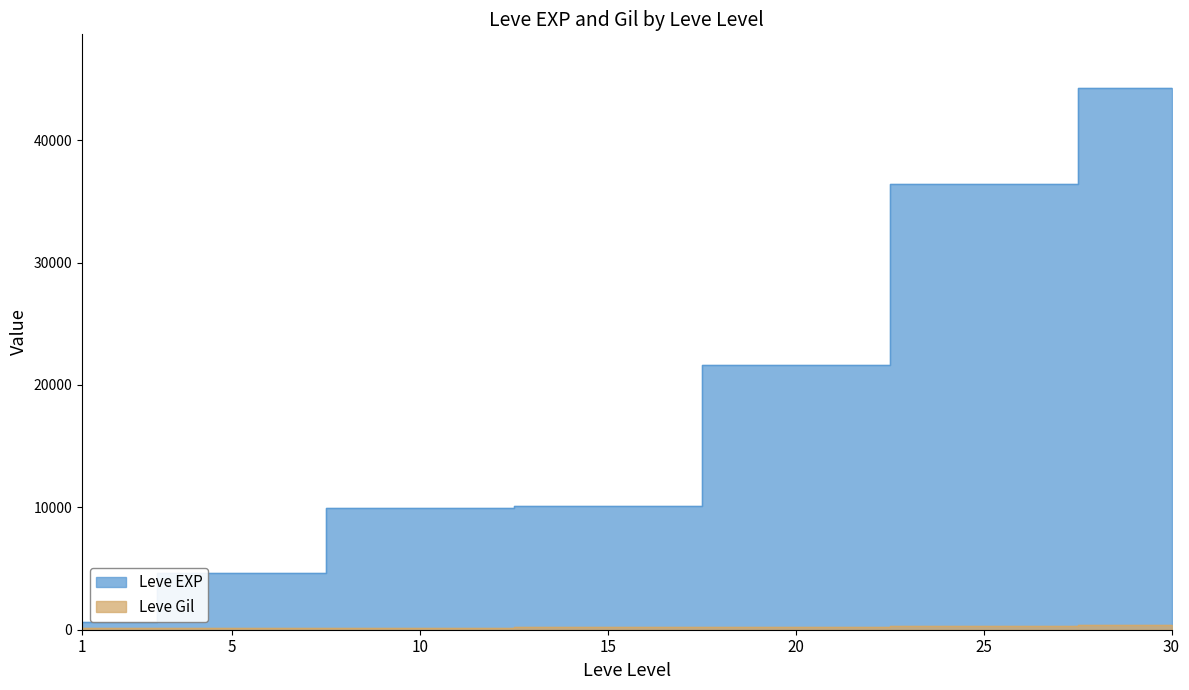

True or false: Leve EXP and Leve Gil intersect in this chart.

False